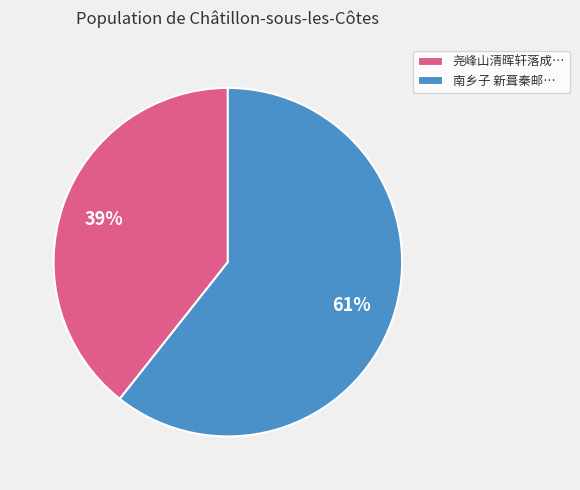

To the nearest percent, what portion does 南乡子 新葺秦邮… represent?

61%